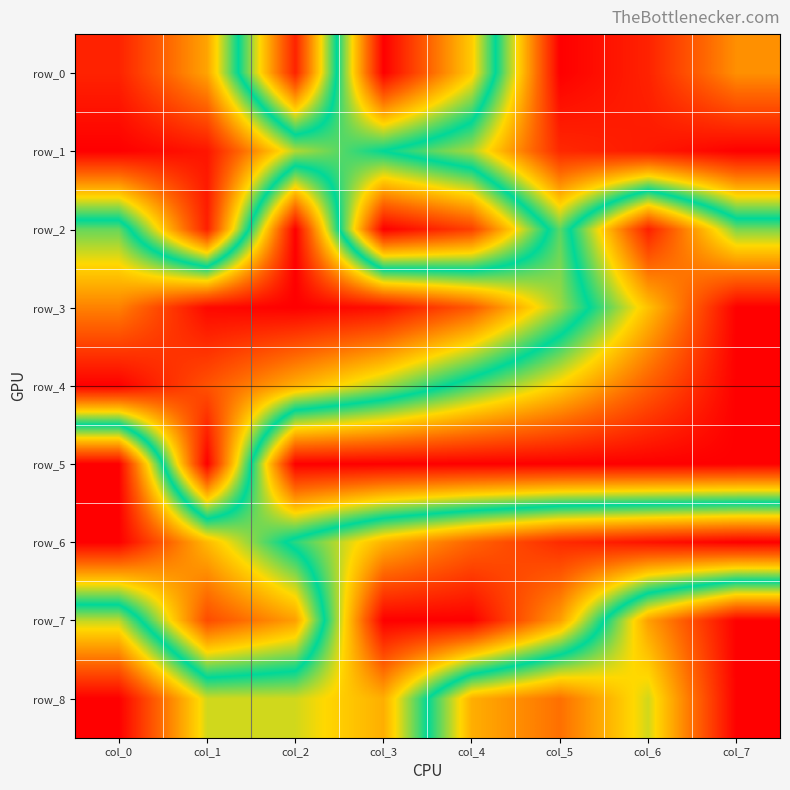

Is the value of row_3 at col_7 greater than the value of row_2 at col_7?

No